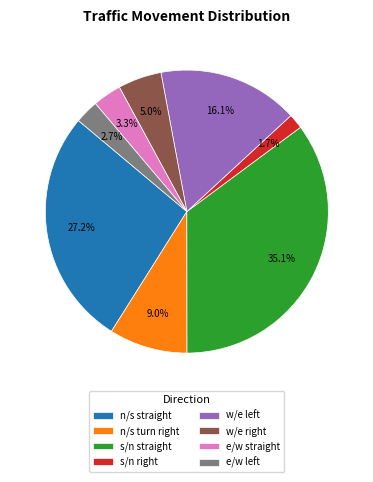

How many slices are in this pie chart?

8